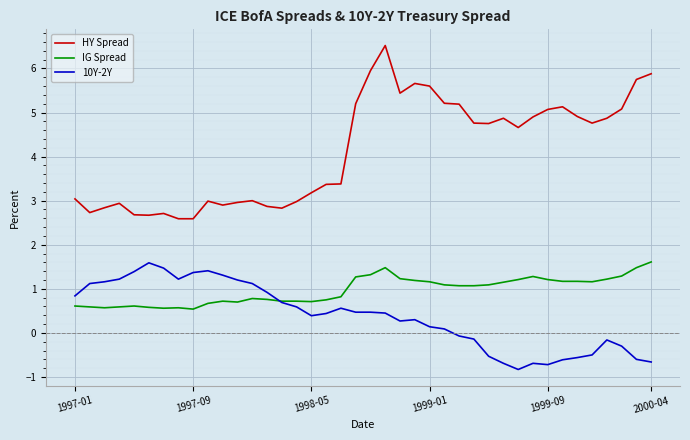

True or false: HY Spread and IG Spread intersect in this chart.

False